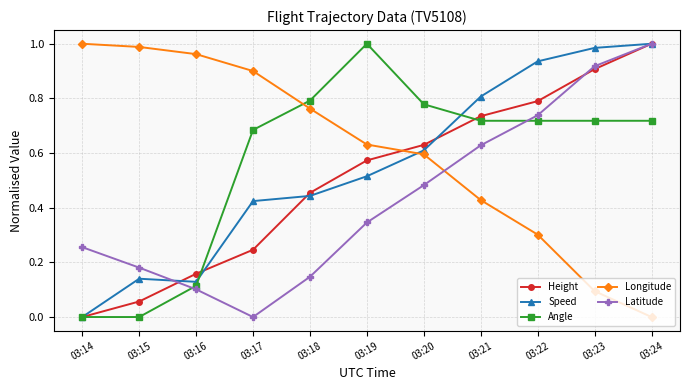

Between which two adjacent categories do Speed and Latitude first intersect?

03:15 and 03:16